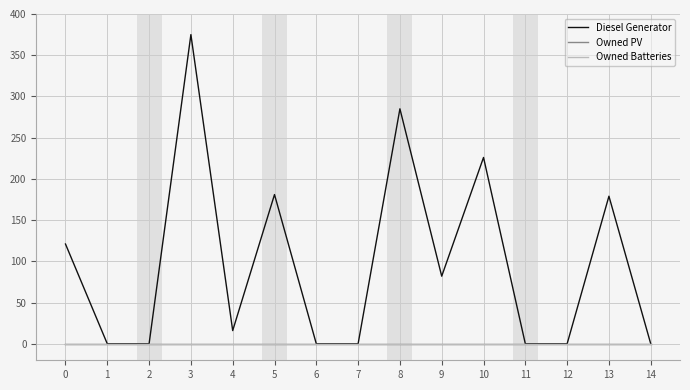

Is this an area chart (filled region under the line)?

No